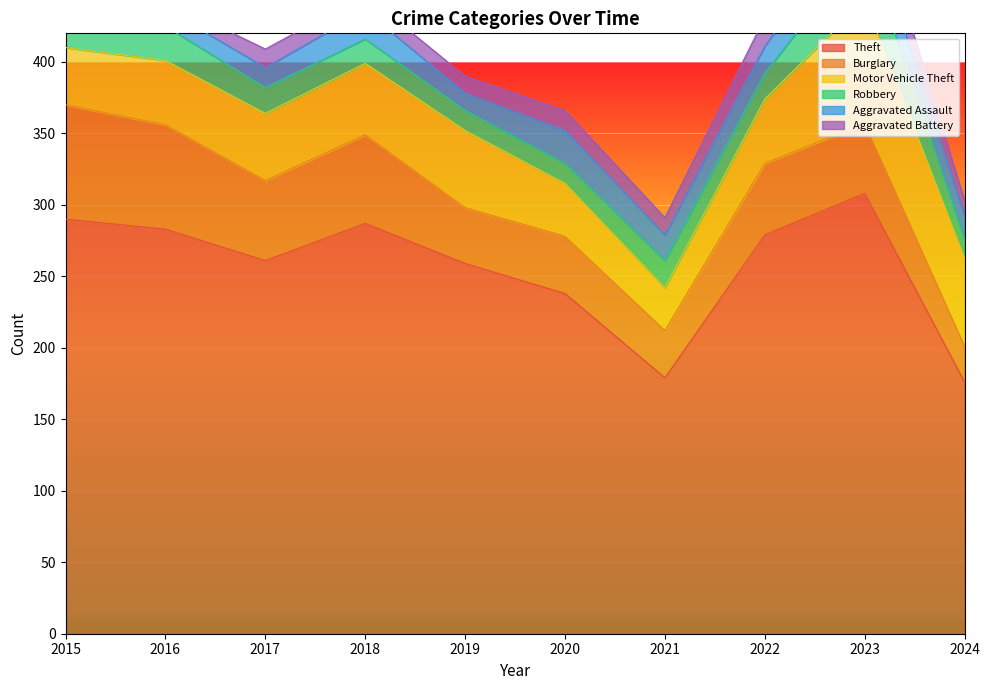

Which category has the lowest value in the Aggravated Battery series?

2016